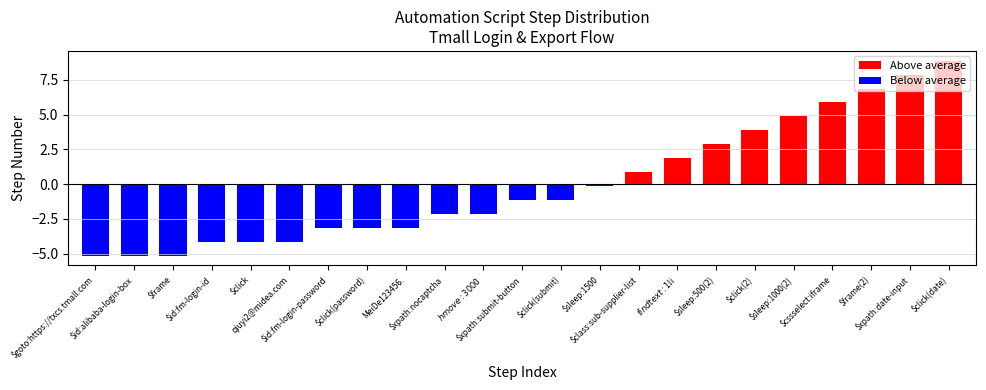

Rank the categories by value from highest to lowest.

$click(date), $xpath:date-input, $frame(2), $cssselect:iframe, $sleep:1000(2), $click(2), $sleep:500(2), $findtext:1$li, $class:sub-supplier-list, $sleep:1500, $xpath:submit-button, $click(submit), $xpath:nocaptcha, $hmove:300$0, $id:fm-login-password, $click(password), MeiDe123456., $id:fm-login-id, $click, qiuyi2@midea.com, $goto:https://txcs.tmall.com, $id:alibaba-login-box, $frame